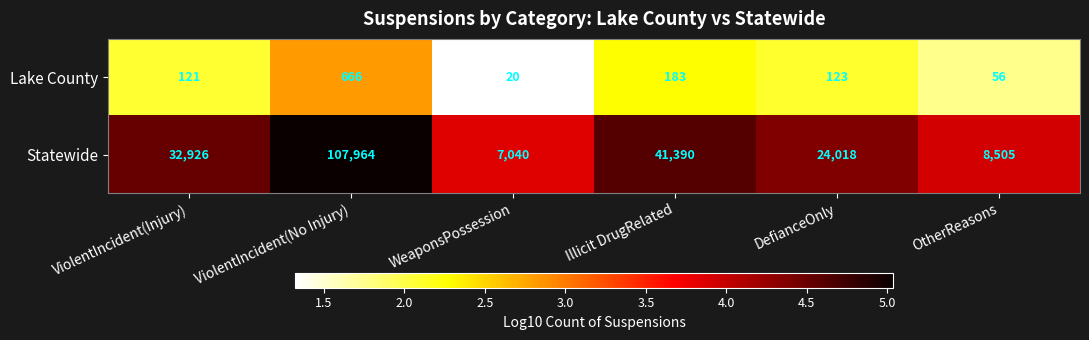

What is the spread (max minus min) of values at ViolentIncident(Injury)?

32805